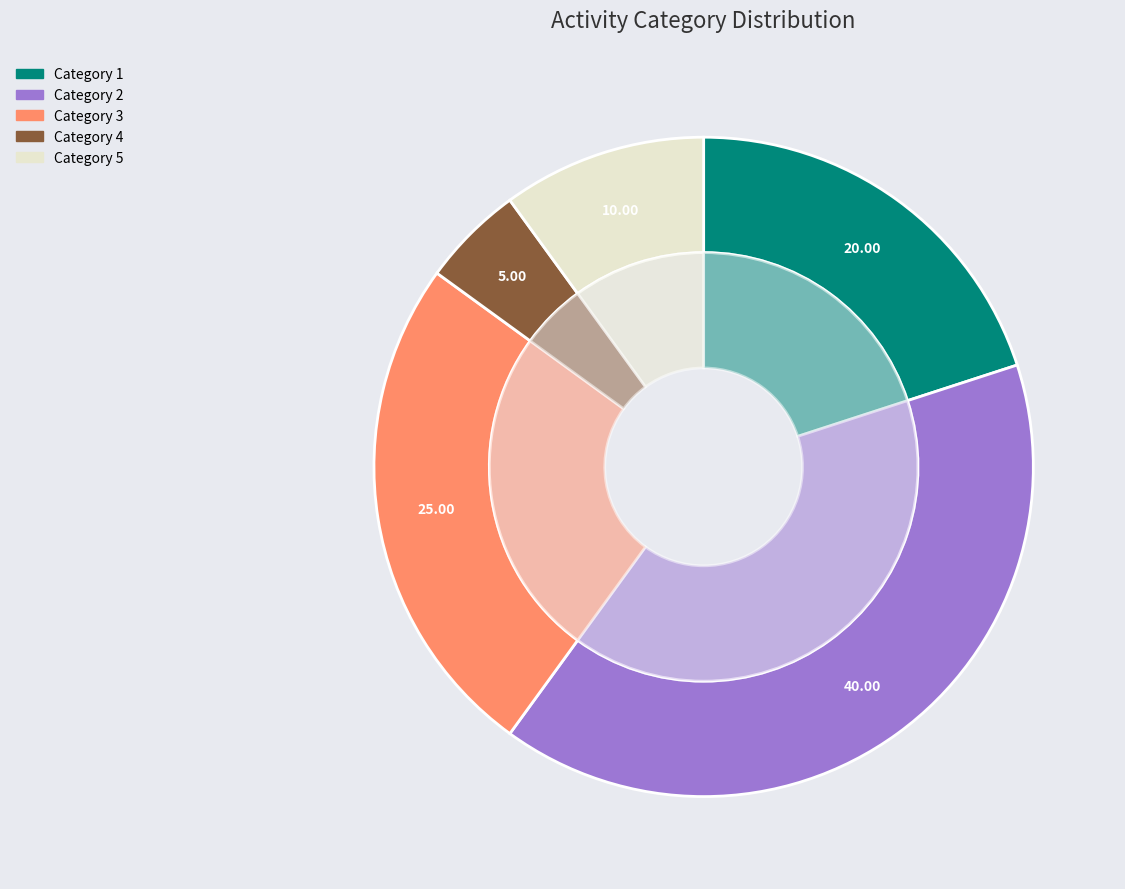

Is 4 the majority of the pie?

No